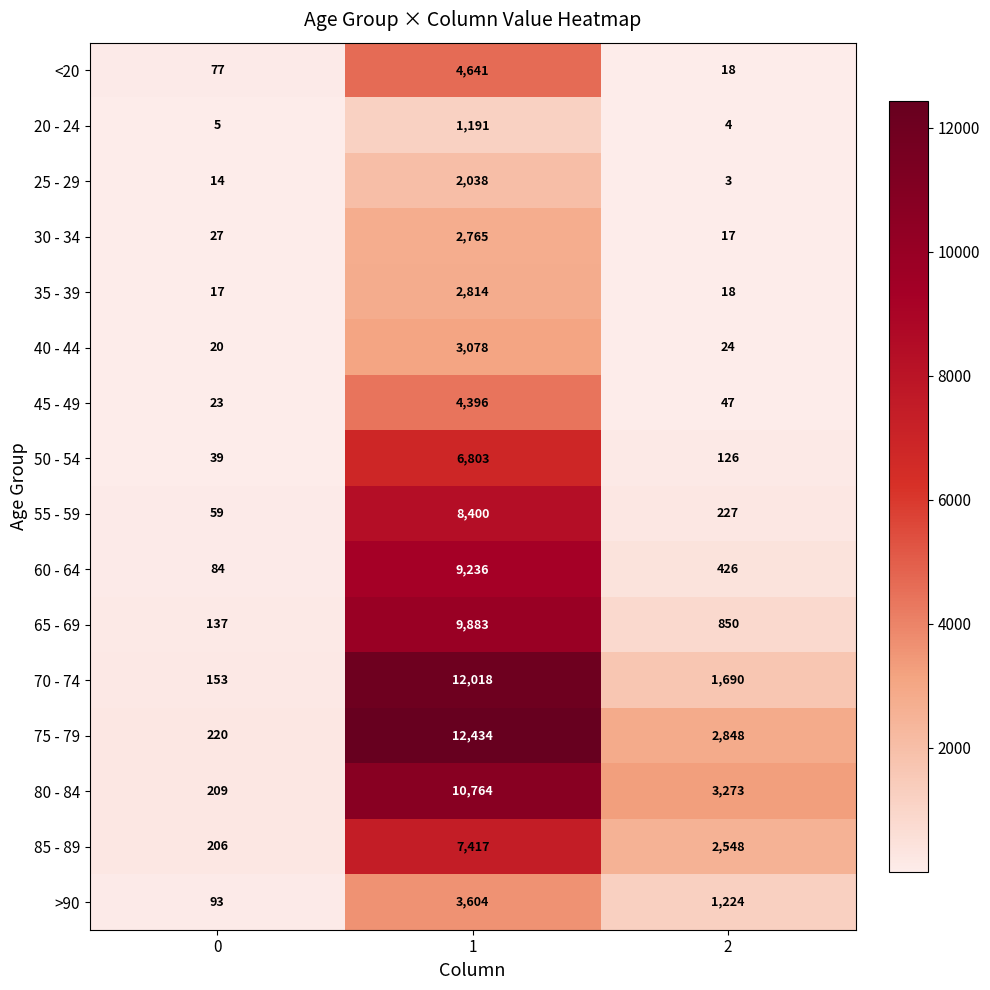

Which series changed the most between 1 and 2?

70 - 74